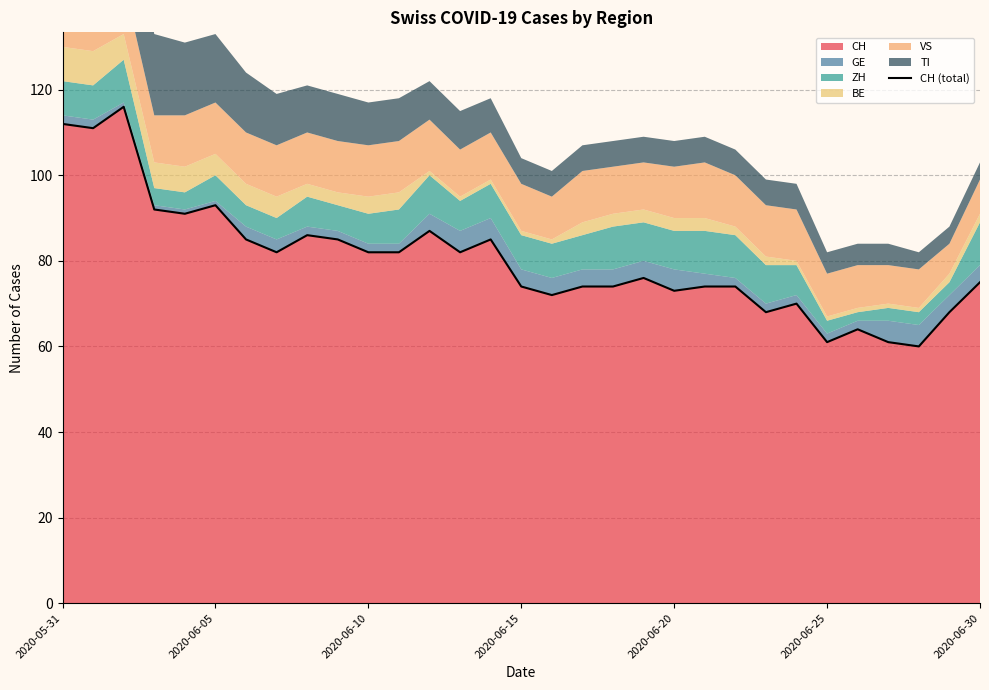

What is the maximum value for CH?

116